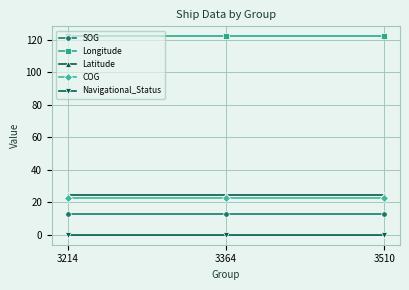

At how many categories does at least one series exceed 98?

3